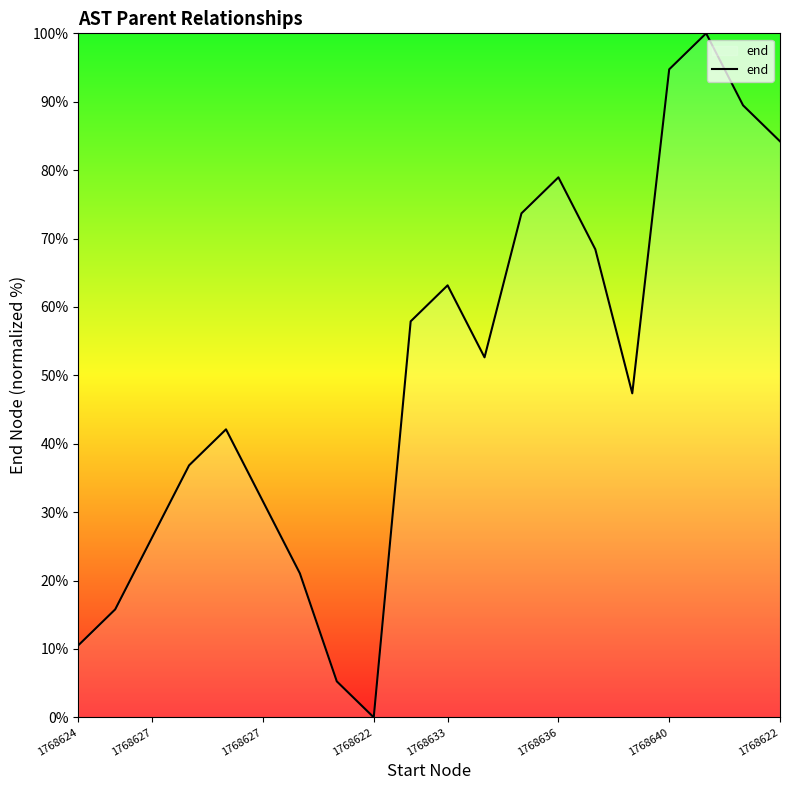

Reading left to right, extract all data points from this chart.

10.5	15.8	26.3	36.8	42.1	31.6	21.1	5.3	0.0	57.9	63.2	52.6	73.7	78.9	68.4	47.4	94.7	100.0	89.5	84.2